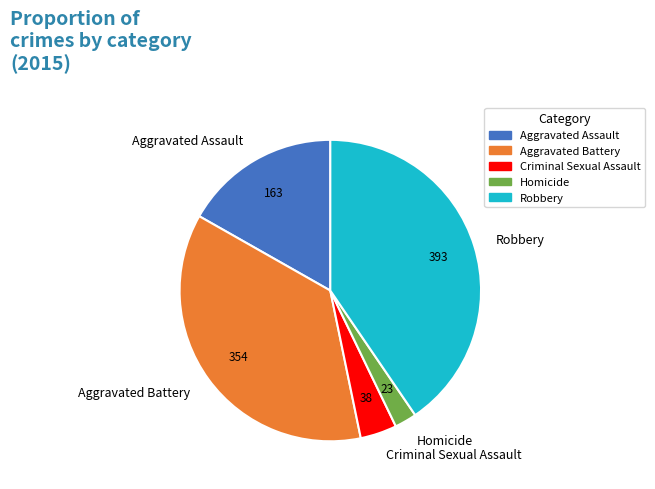

Rank the categories by value from lowest to highest.

Homicide, Criminal Sexual Assault, Aggravated Assault, Aggravated Battery, Robbery